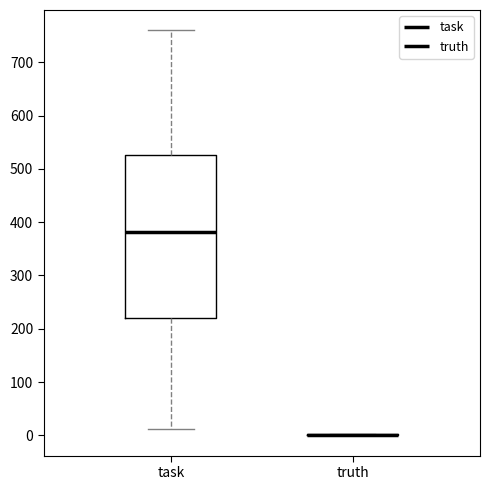

Reading left to right, transcribe this box plot: for each box, give where its median line is, the range the box spans, and where its two whiskers end, as read against the y-axis. The values are not printed on the chart, so give them approximately, as read against the axis.

task: median 380, box 220 to 530, whiskers 10 to 760
truth: box collapsed to a line at 0, whiskers 0 to 0